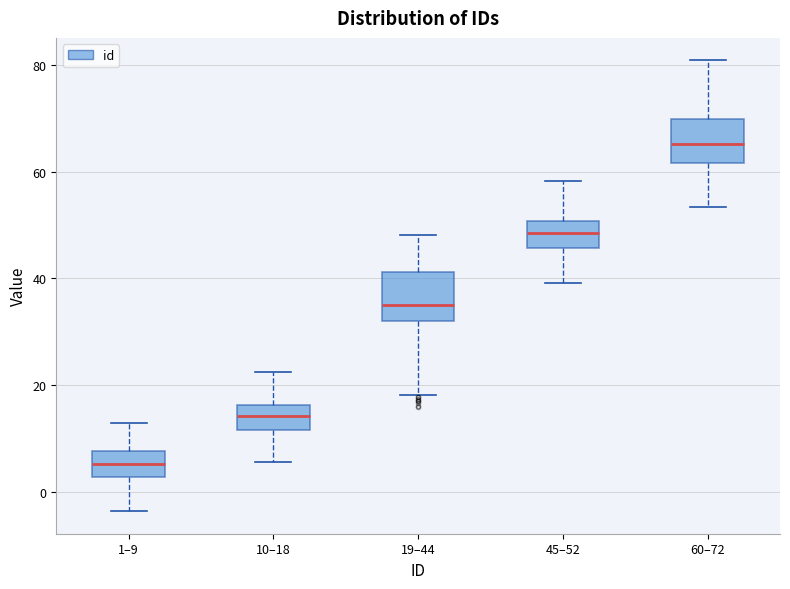

Which box has the lowest median line?

1–9